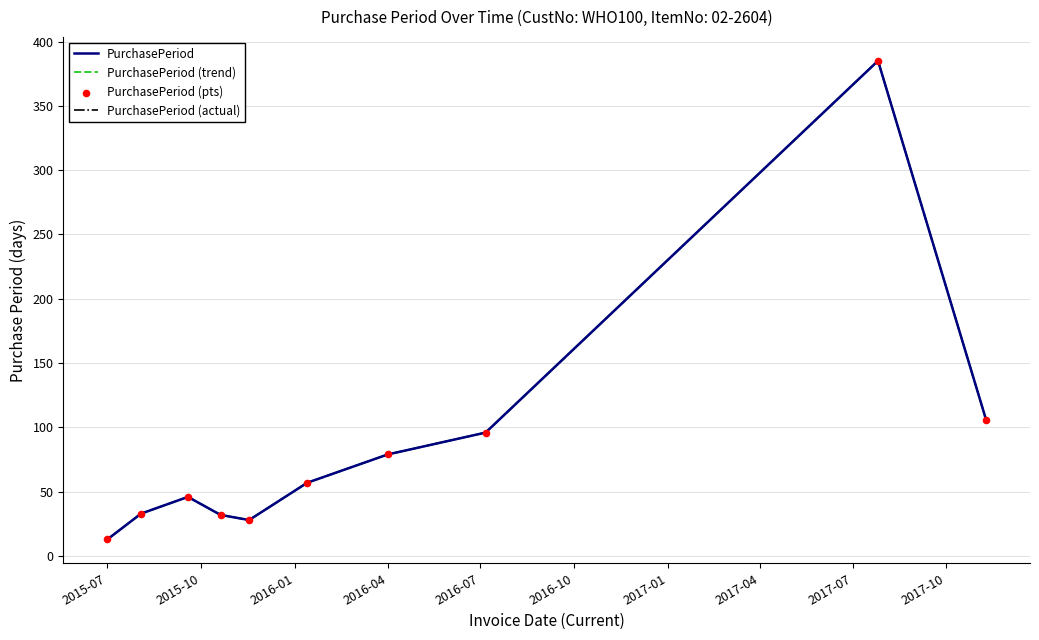

Which series has the largest total across all categories?

PurchasePeriod